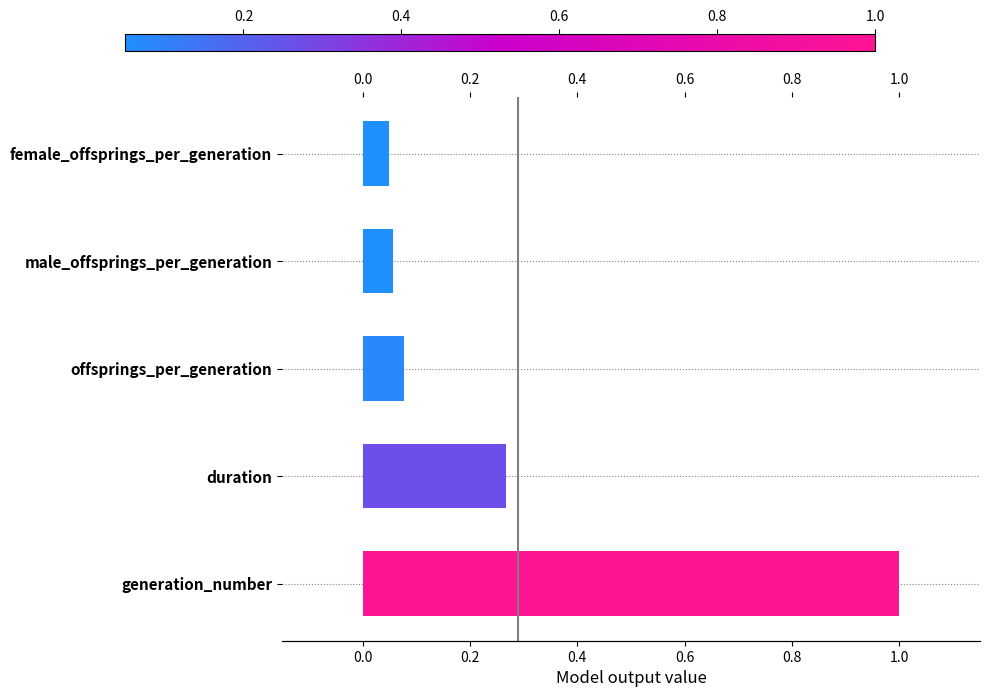

How many distinct data groups are displayed?

1